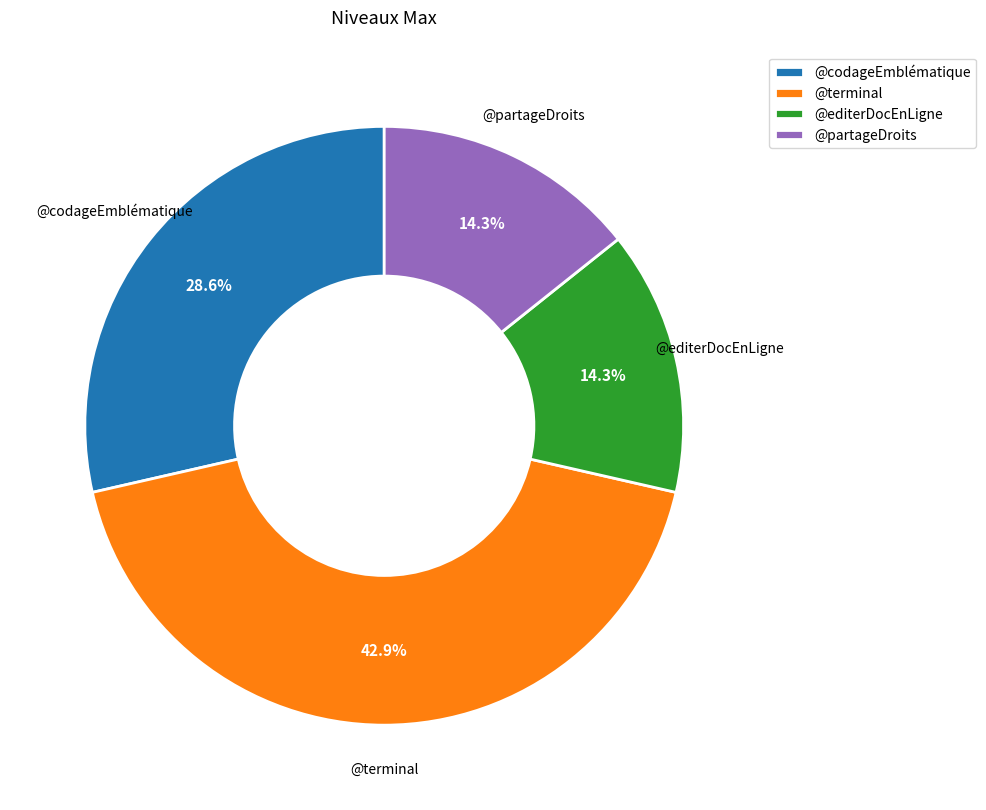

Does @terminal account for over 50% of the chart?

No